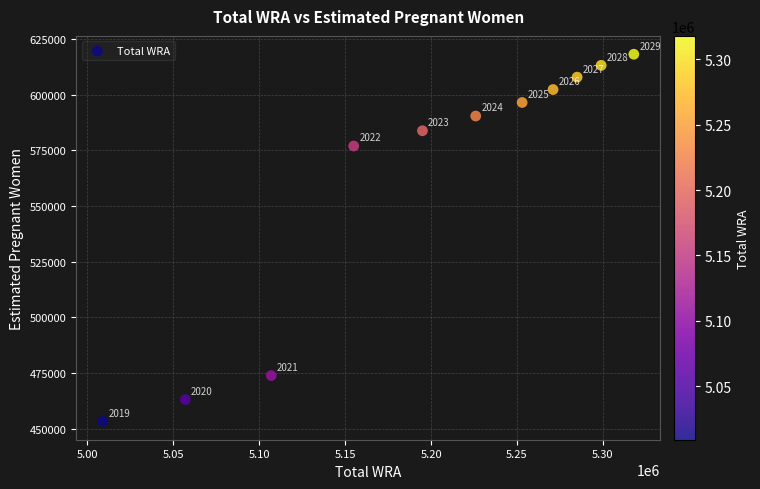

What is the range of Y values (max minus min)?

164957.4